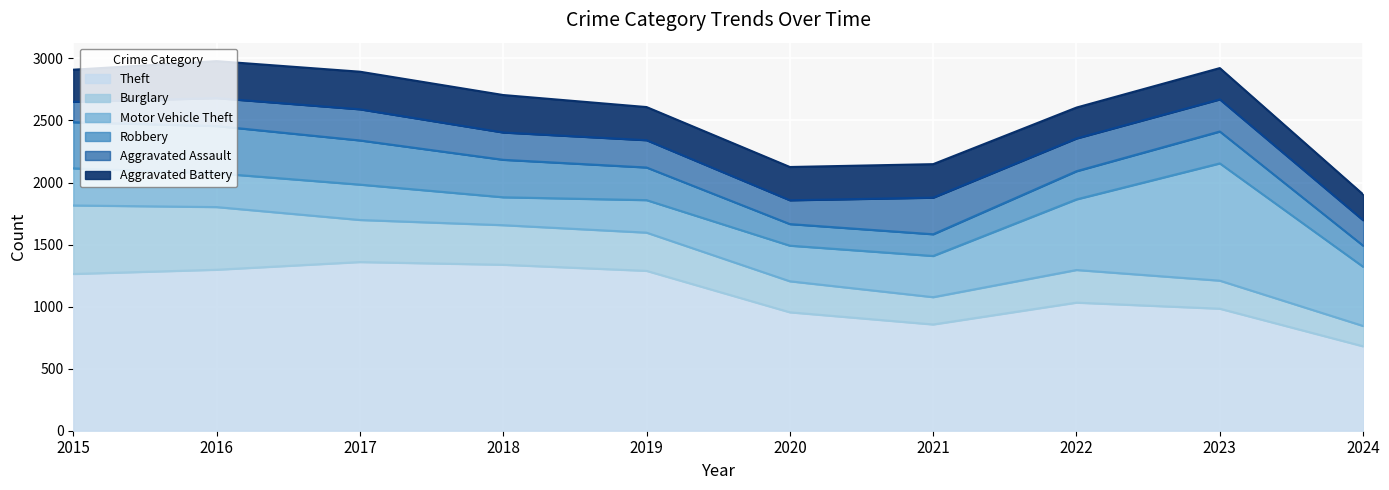

Which series has the largest total across all categories?

Theft